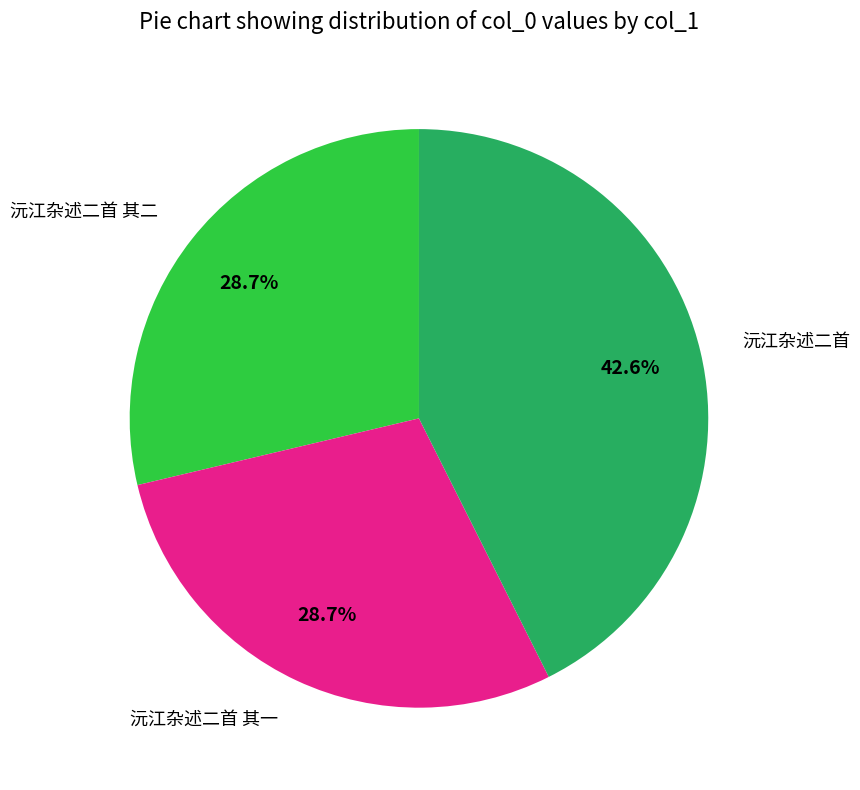

Is there any slice that represents more than half of the pie?

No